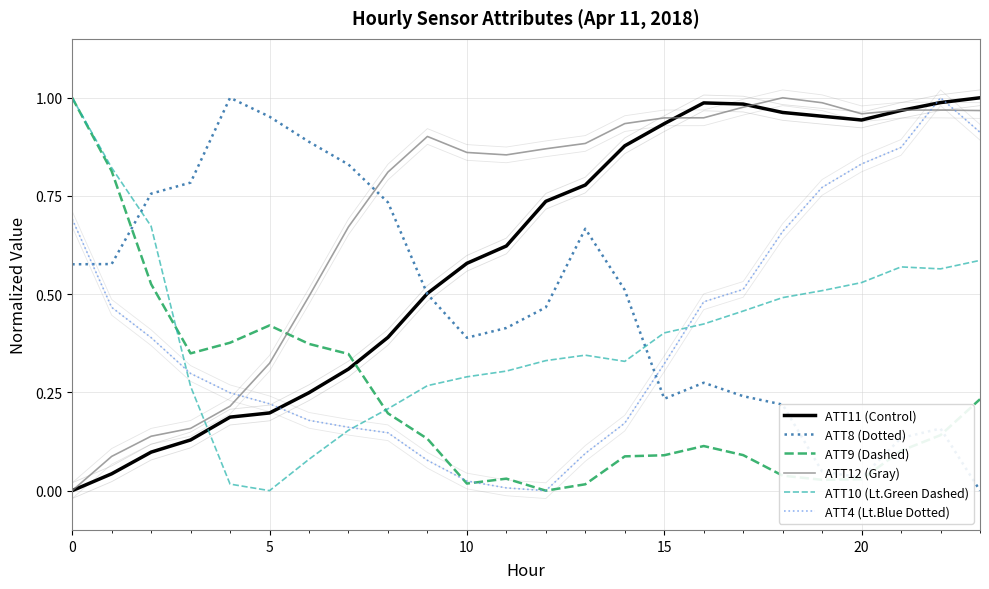

Count the number of categories in the chart.

24